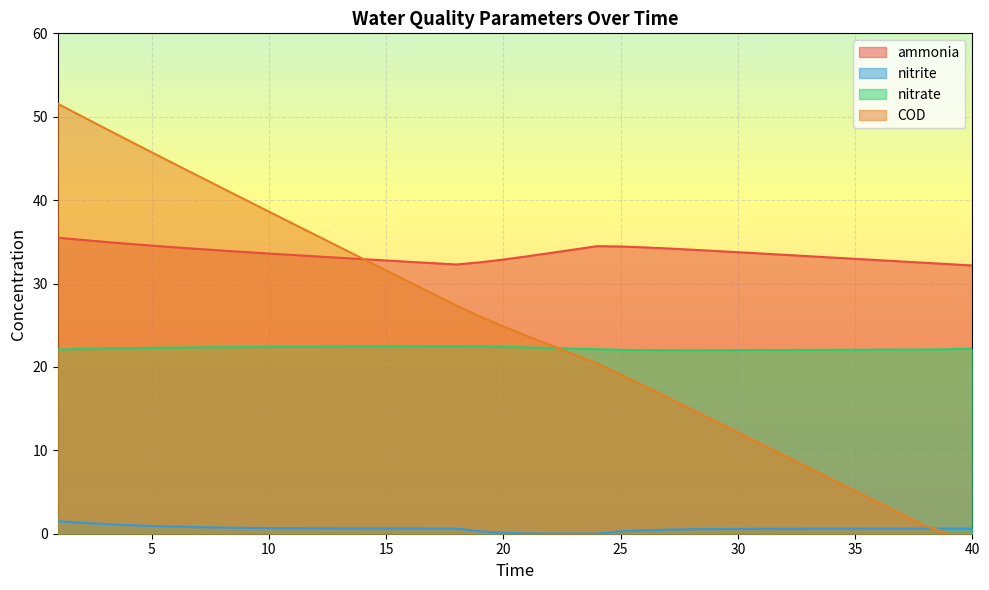

What is the average value of the COD series?

24.7